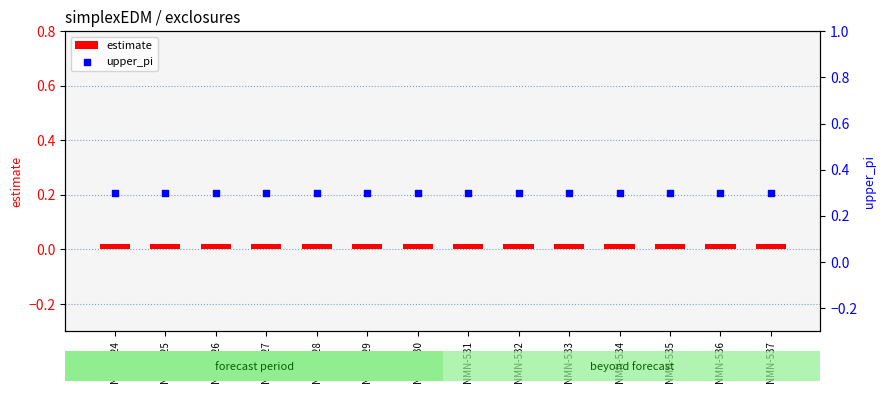

Which series has the largest total across all categories?

upper_pi